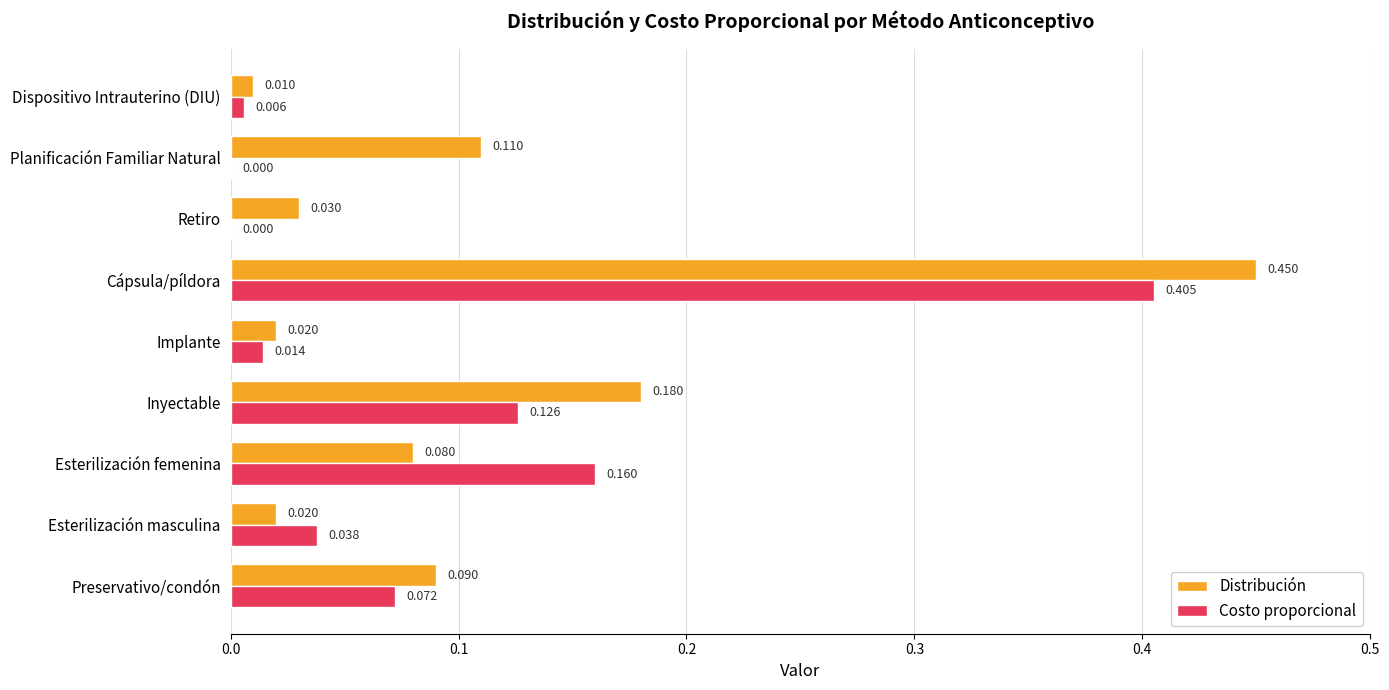

Which series changed the most between Inyectable and Cápsula/píldora?

Costo proporcional